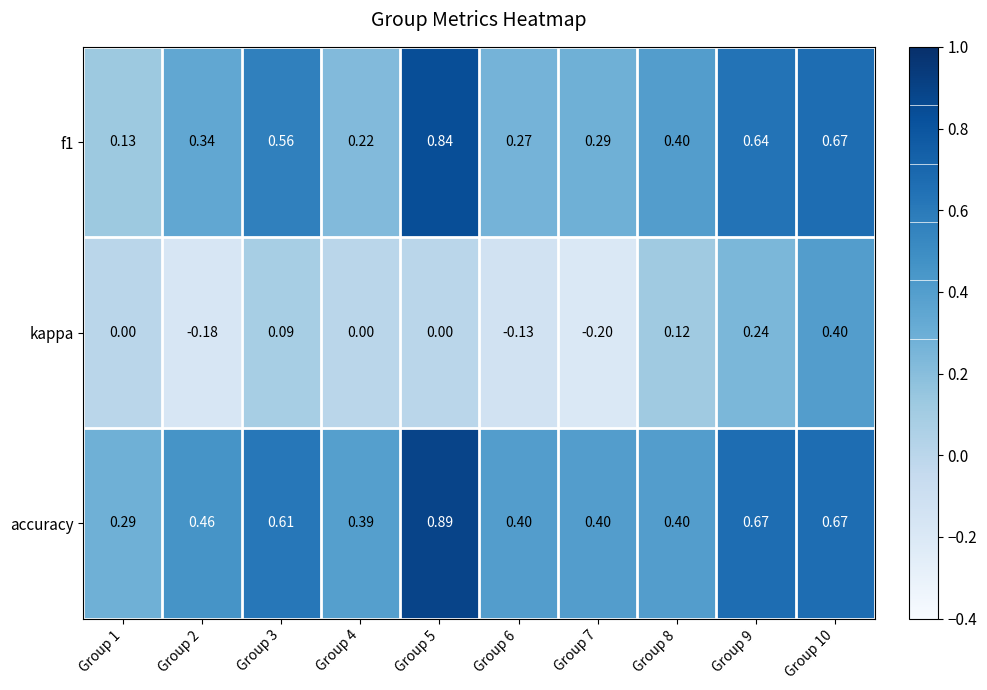

Which series has the largest total across all categories?

accuracy